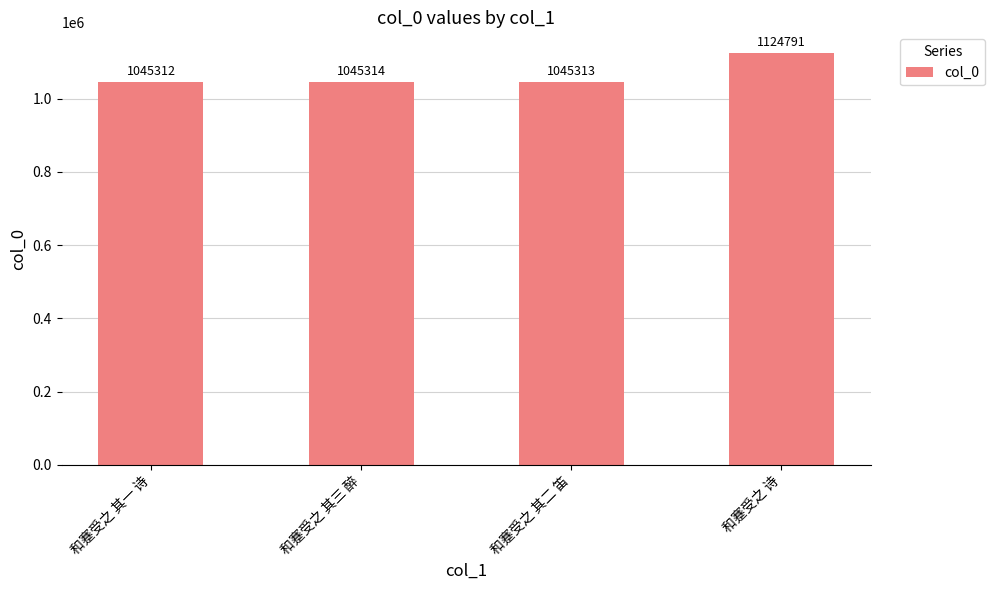

At which label is the value closest to 1085051?

和蹇受之 其三 醉